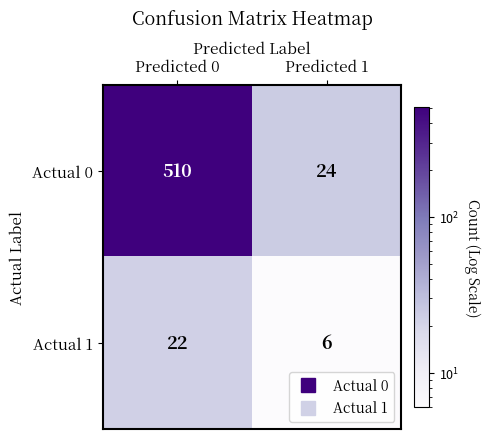

Is it true that Actual 0 equals 904 at Predicted 0?

False